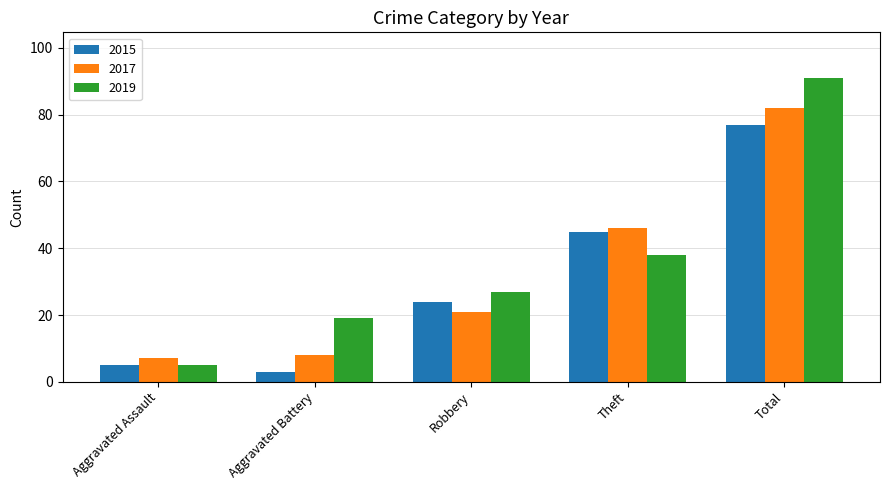

The 2019 series shows 91 at Total. True or false?

True